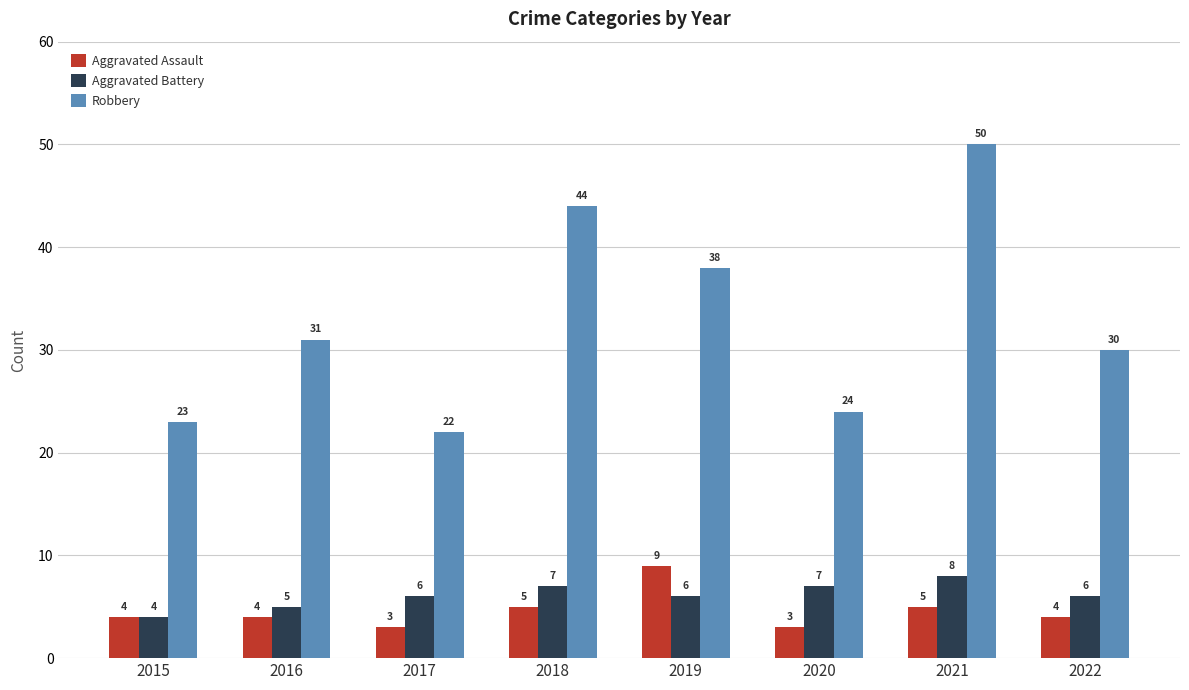

Reading left to right, what are all the values shown in this chart?

Aggravated Assault: 4	4	3	5	9	3	5	4
Aggravated Battery: 4	5	6	7	6	7	8	6
Robbery: 23	31	22	44	38	24	50	30